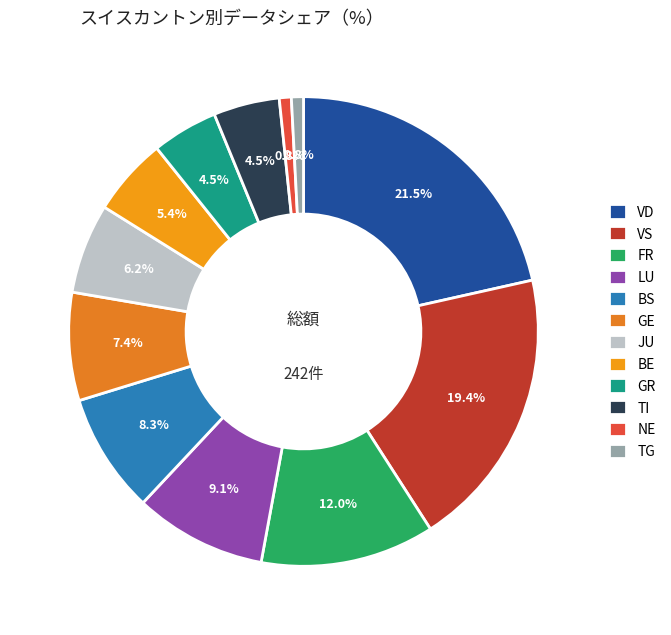

To the nearest percent, what is the difference between the largest and smallest slice percentages?

21%